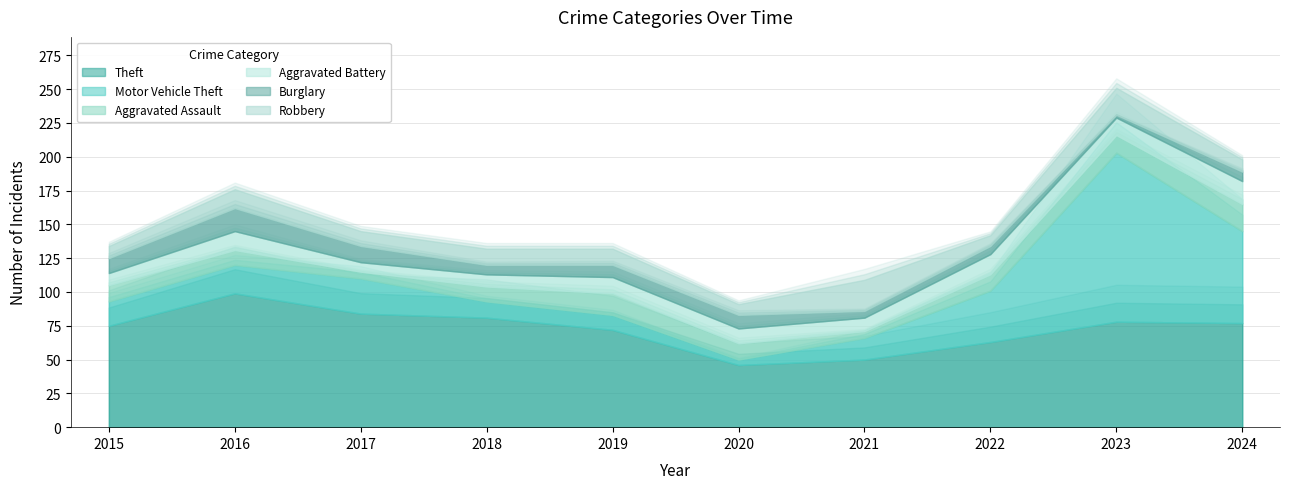

Rank the series at 2023 from lowest to highest value.

Burglary, Aggravated Assault, Aggravated Battery, Robbery, Theft, Motor Vehicle Theft